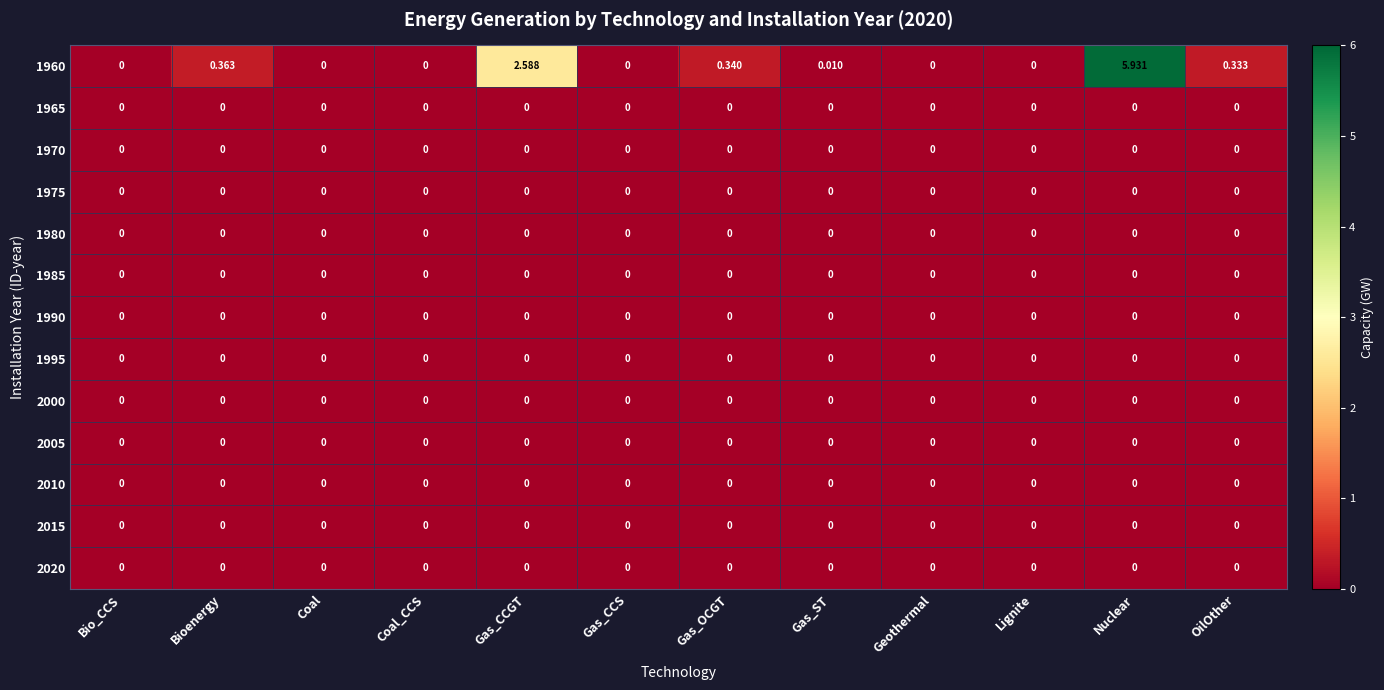

At which label is 1960 closest to 2?

Gas_CCGT